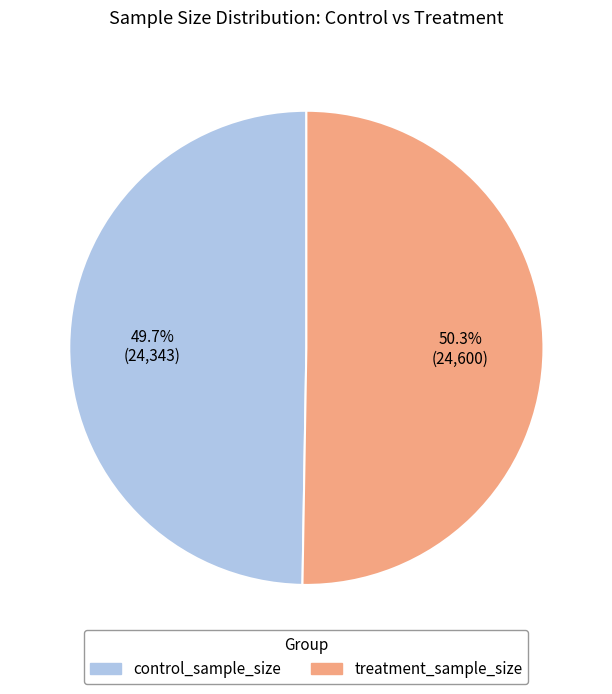

How many slices are in this pie chart?

2